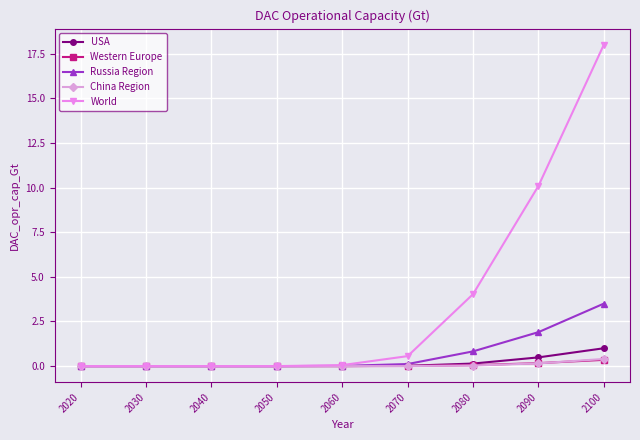

What is the difference between the highest and lowest values at 2090?

9.9